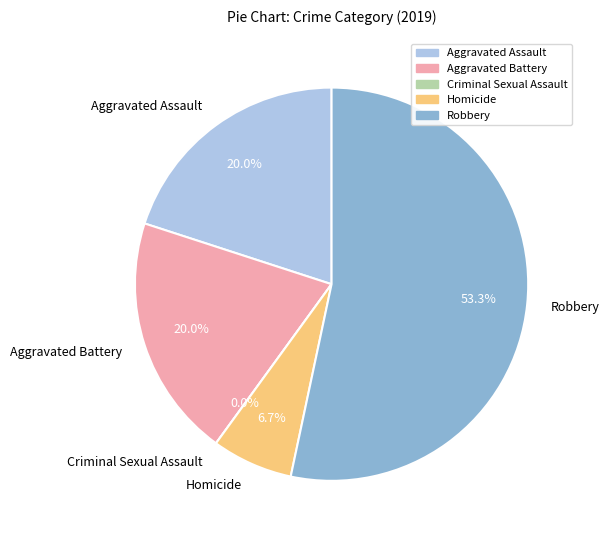

To the nearest percent, what is the combined percentage of Homicide and Robbery?

60%